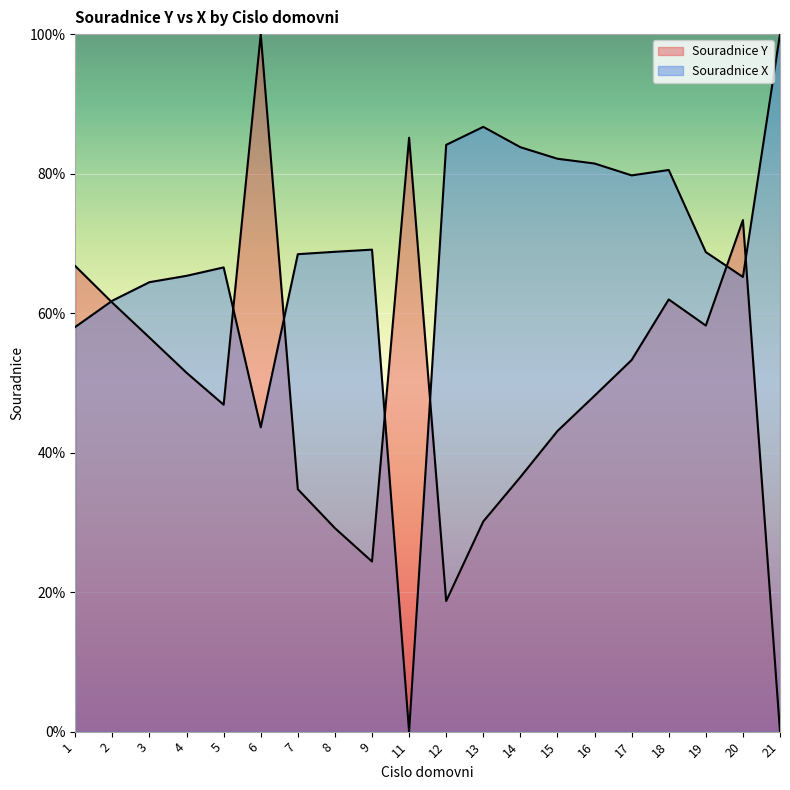

At which label does Souradnice X first exceed 68?

7